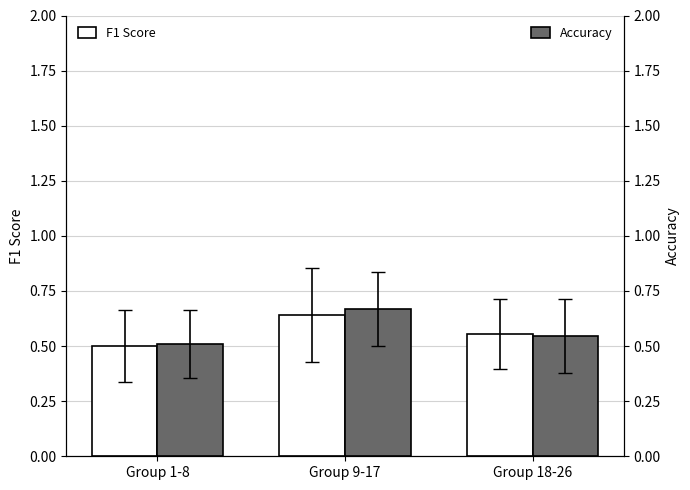

True or false: Accuracy has a value of 0.3 at Group 1-8.

False